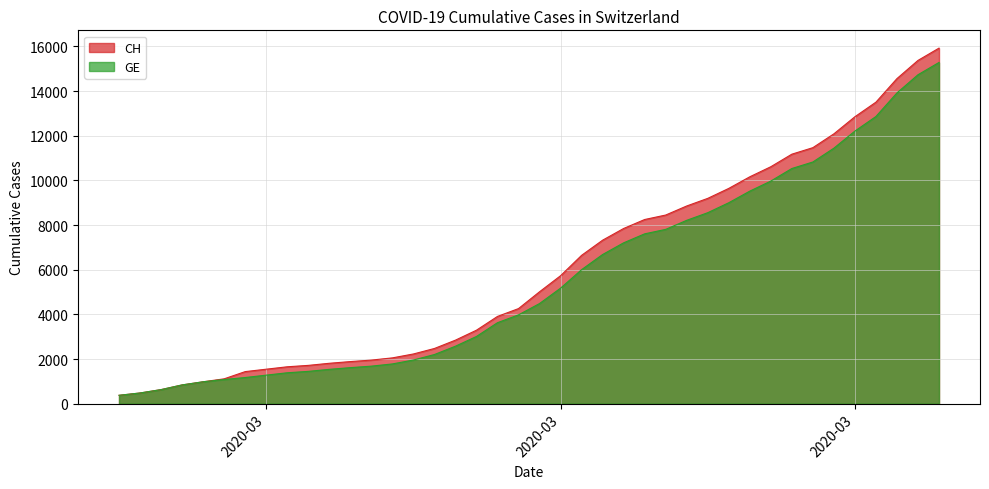

Is it true that CH equals 8855 at 2020-03-23?

True